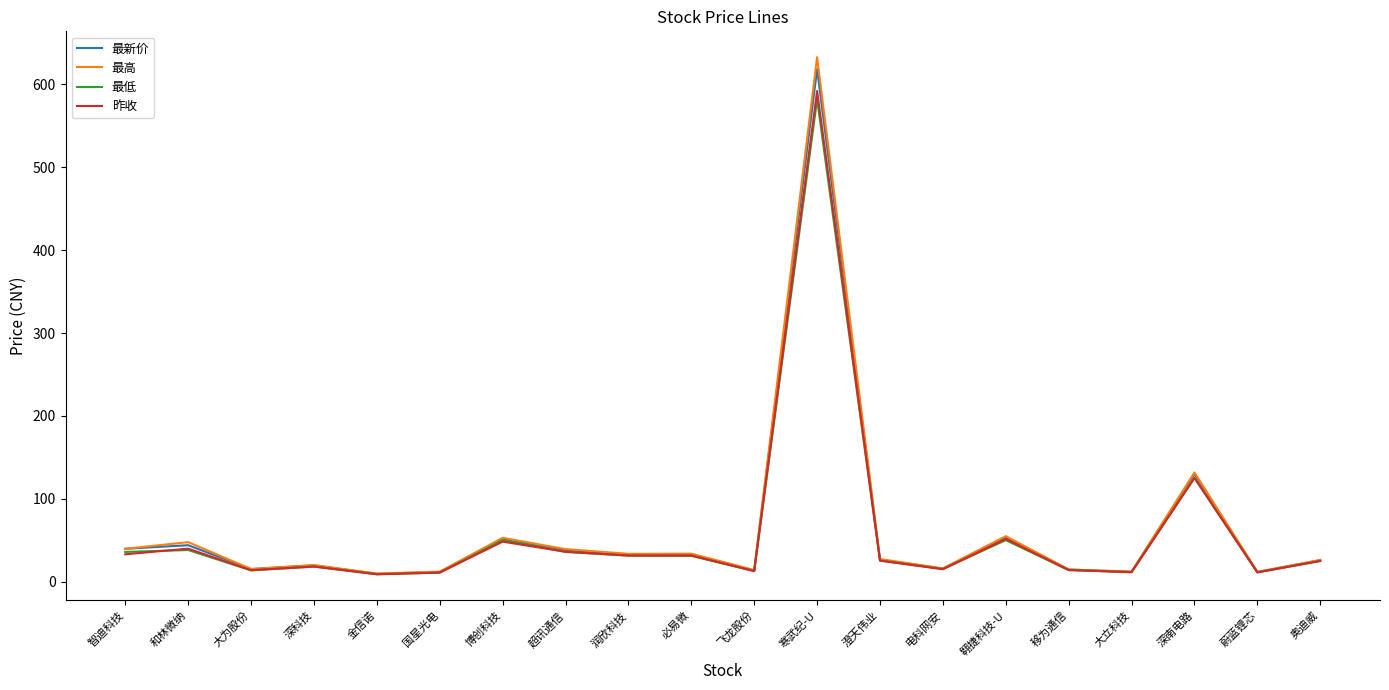

What is the average value of the 最新价 series?

60.9